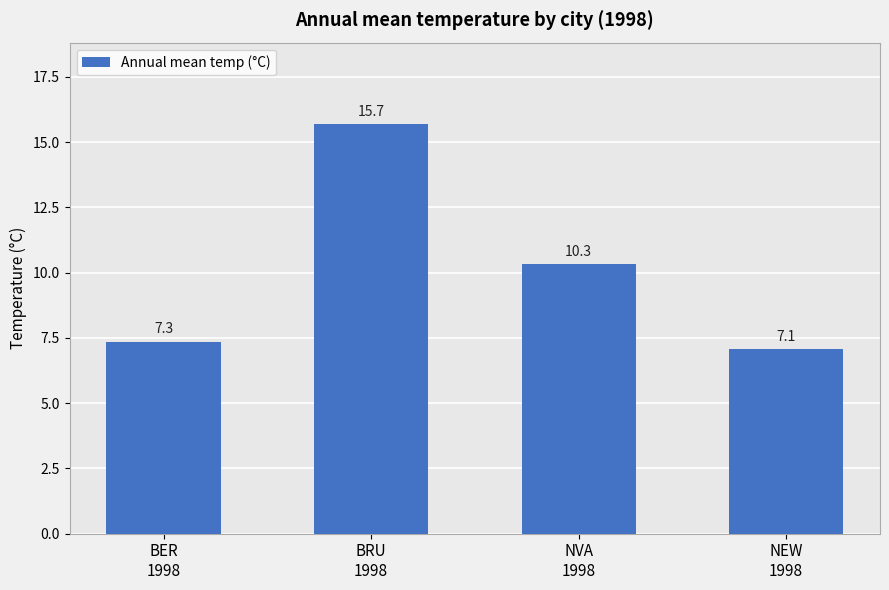

Is it true that the value at BRU
1998 is 21.0?

False